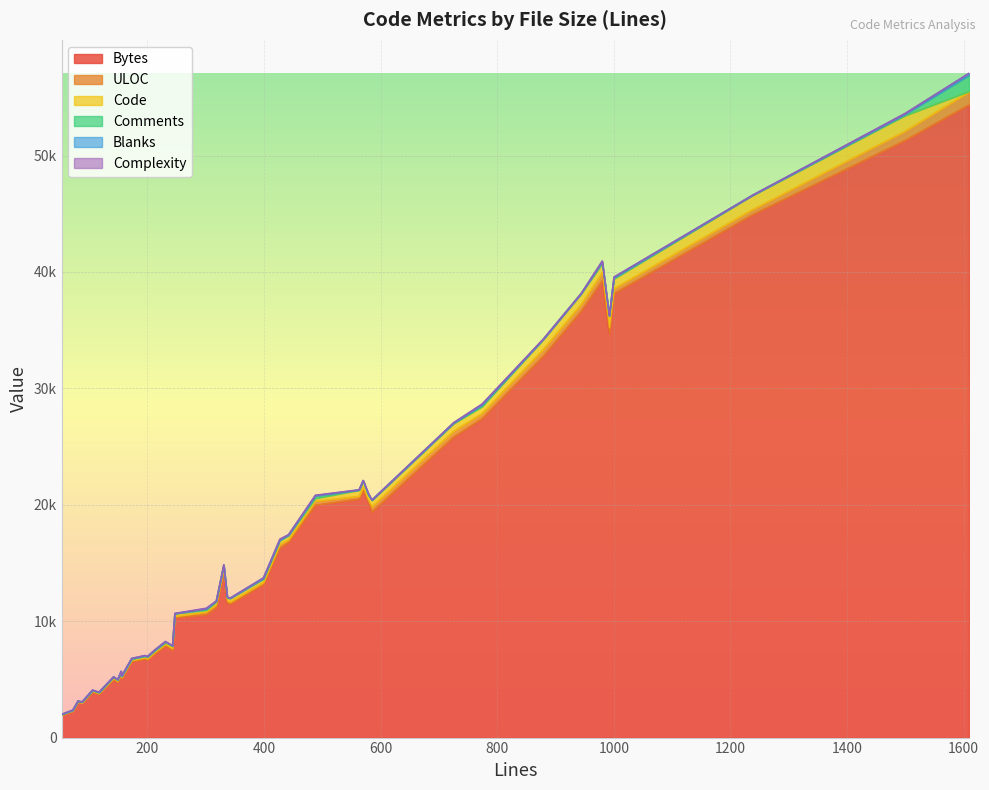

What is the sum of all Complexity values?

406